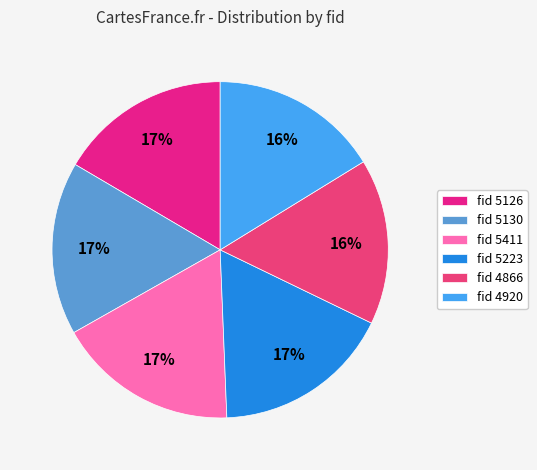

What is the largest slice in the pie chart?

5411